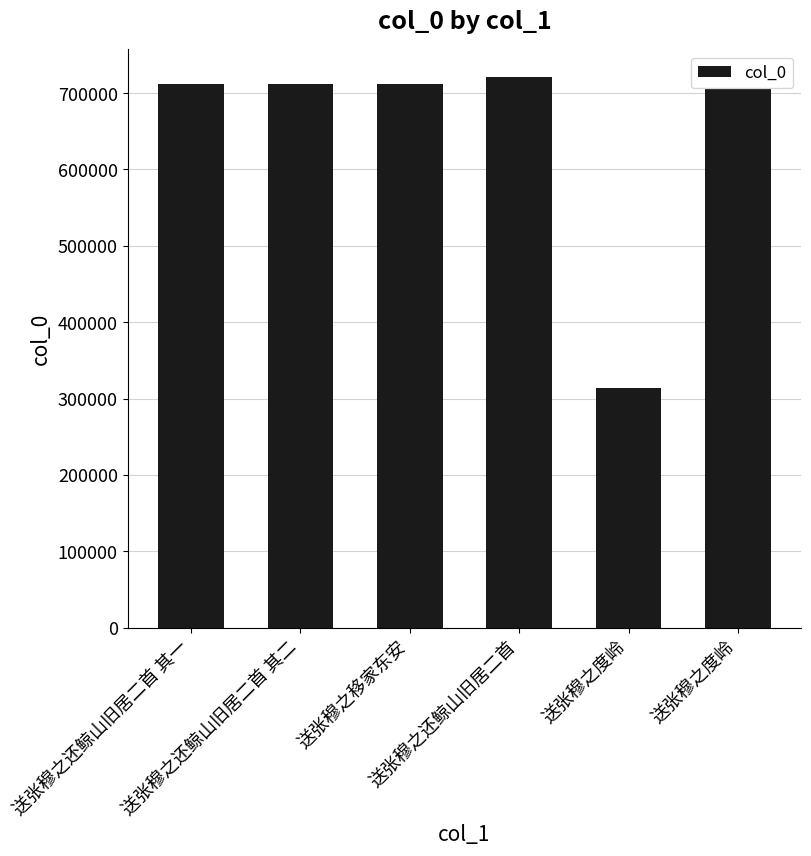

What is the label of the 3rd bar from the left?

送张穆之移家东安